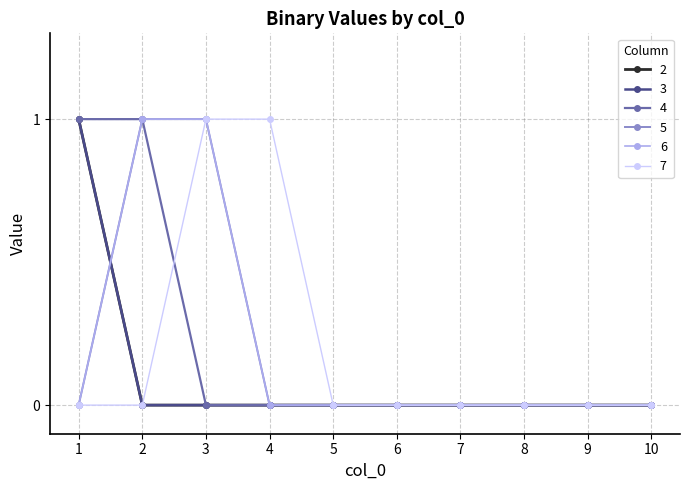

Reading left to right, extract all data points from this chart.

2: 1=1	2=0	3=0	4=0	5=0	6=0	7=0	8=0	9=0	10=0
3: 1=1	2=0	3=0	4=0	5=0	6=0	7=0	8=0	9=0	10=0
4: 1=1	2=1	3=0	4=0	5=0	6=0	7=0	8=0	9=0	10=0
5: 1=0	2=1	3=1	4=0	5=0	6=0	7=0	8=0	9=0	10=0
6: 1=0	2=1	3=1	4=0	5=0	6=0	7=0	8=0	9=0	10=0
7: 1=0	2=0	3=1	4=1	5=0	6=0	7=0	8=0	9=0	10=0